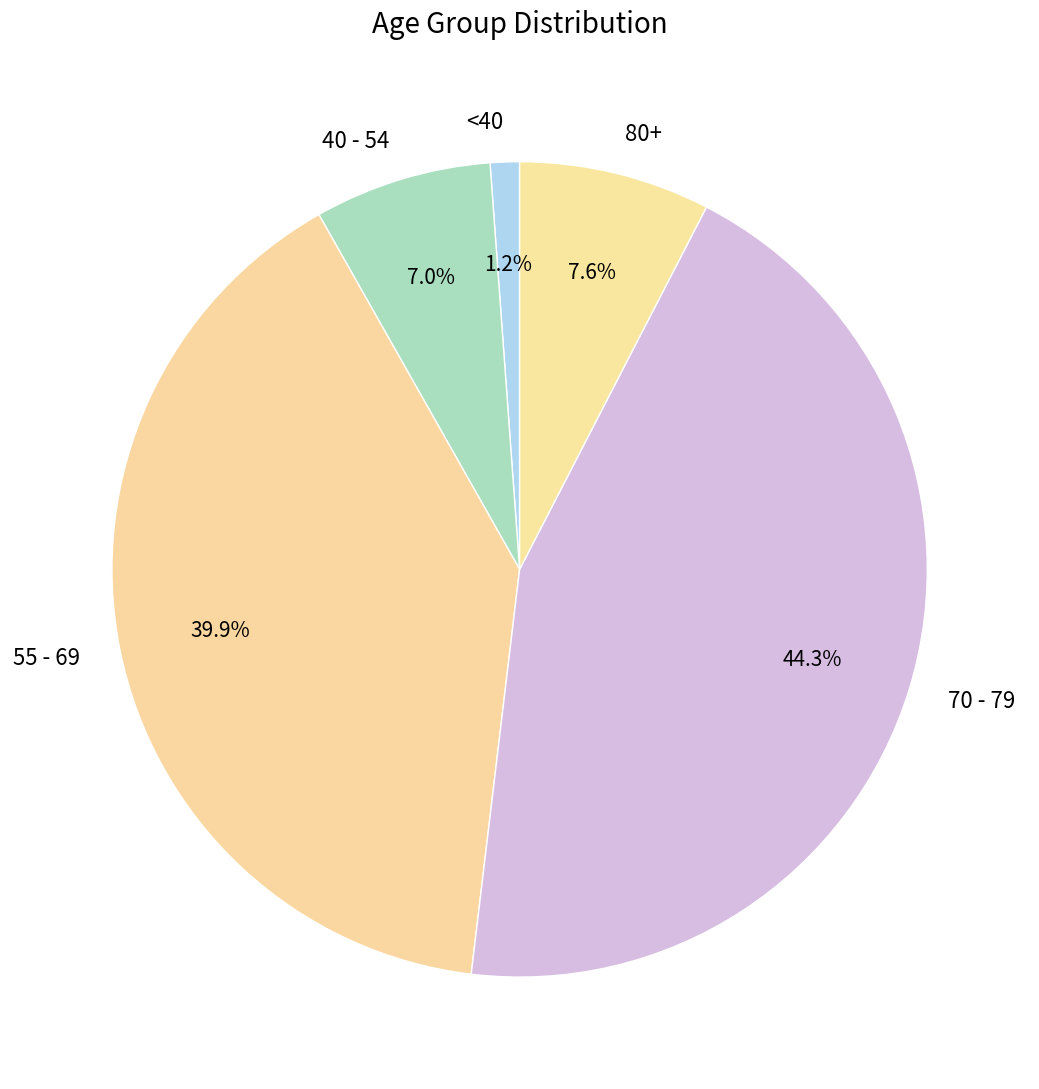

What is the total percentage of 70 - 79 and 55 - 69?

84.2%